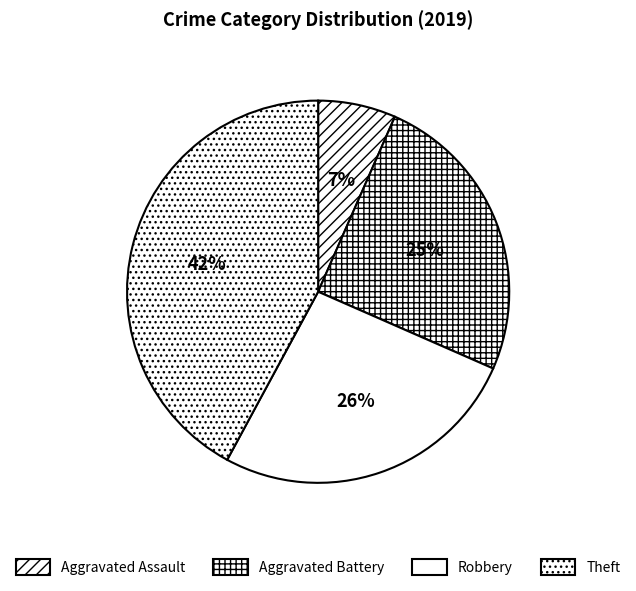

How many segments does this pie chart have?

4